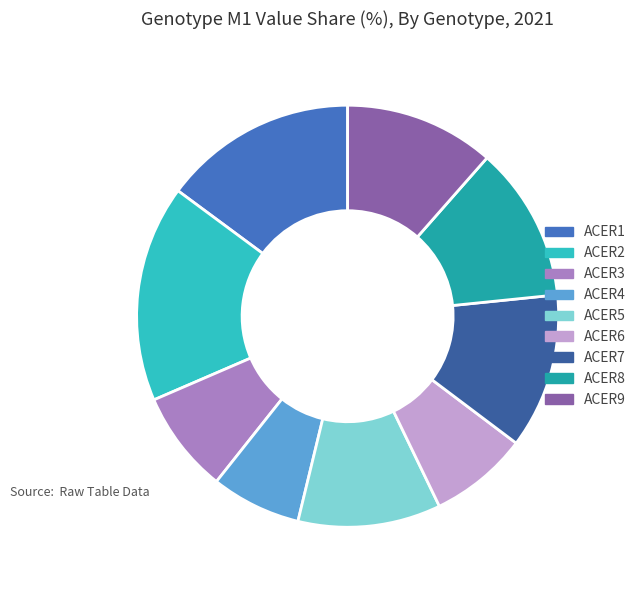

What is the smallest slice in the pie chart?

ACER4